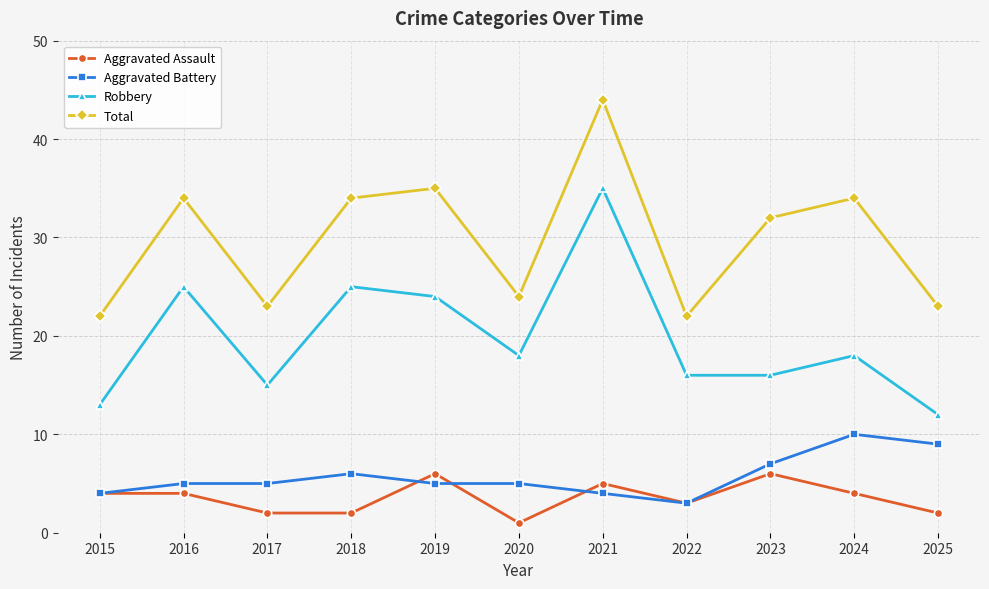

What is the minimum value shown in the chart?

1